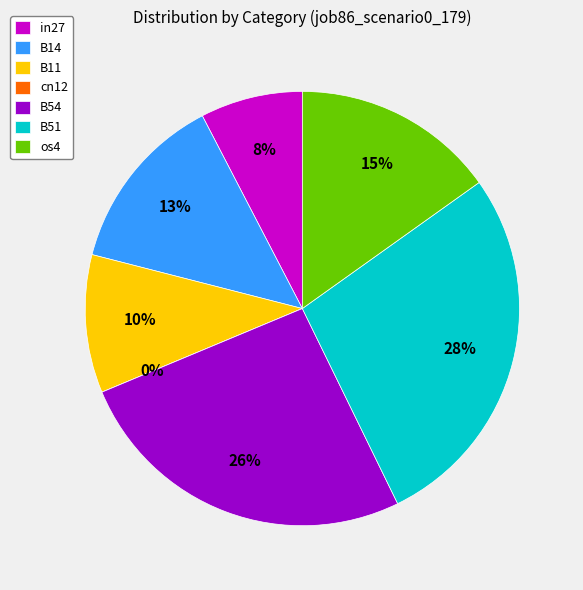

Is there any slice that represents more than half of the pie?

No